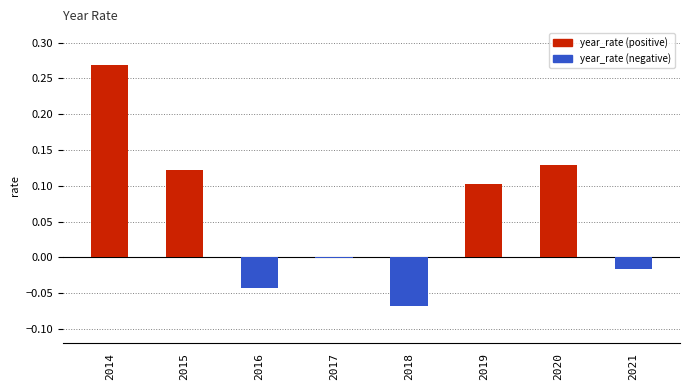

What is the sum of all values?

0.5